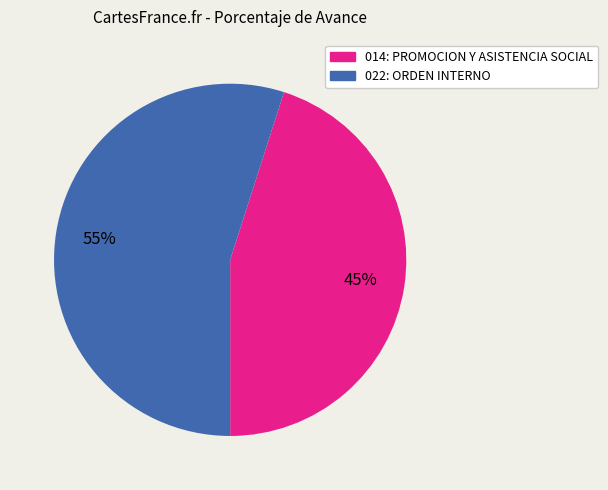

Count the number of slices in the pie.

2